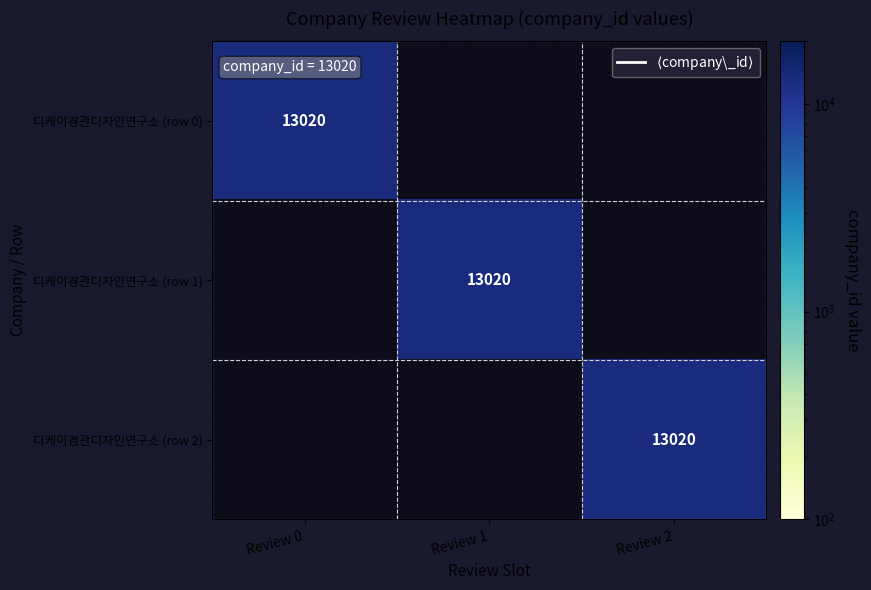

How many data points in Review 2 are above 0?

1